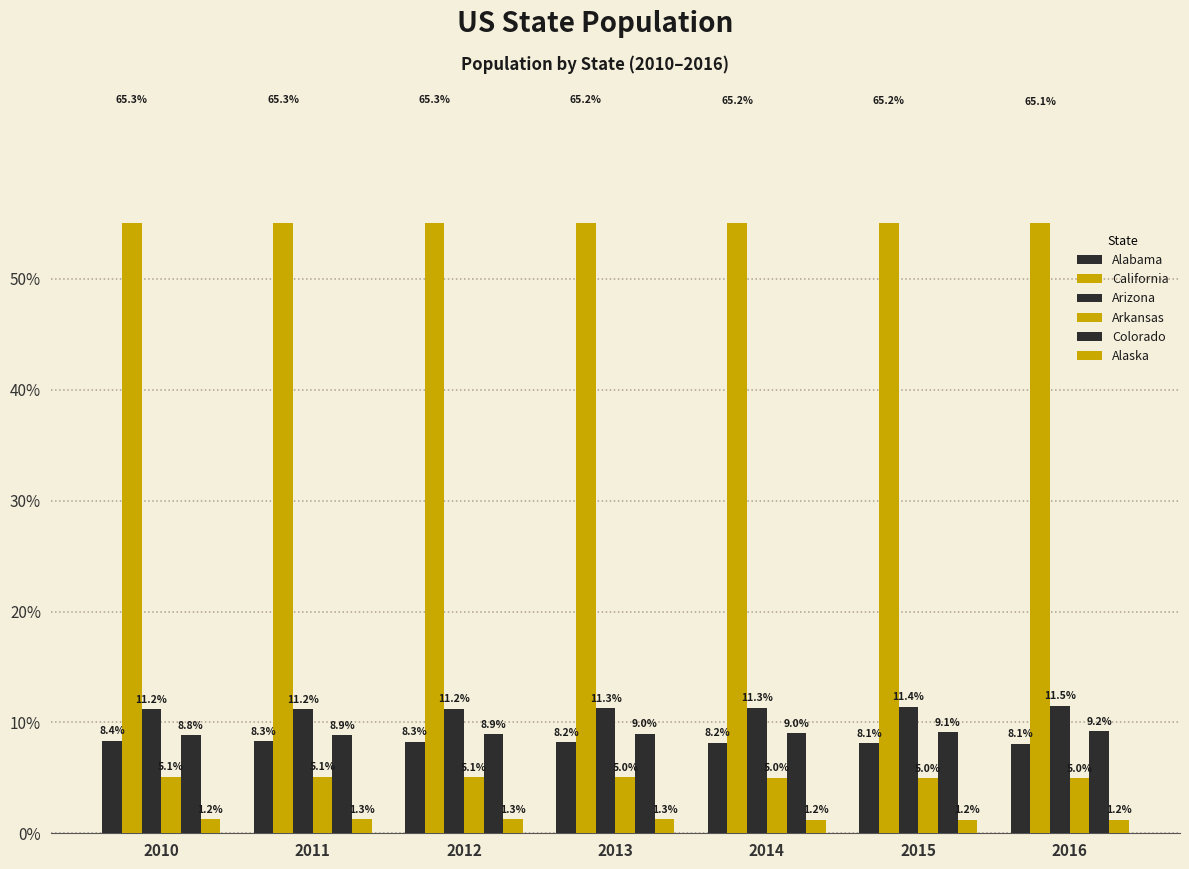

Which series has the widest spread of values?

Colorado